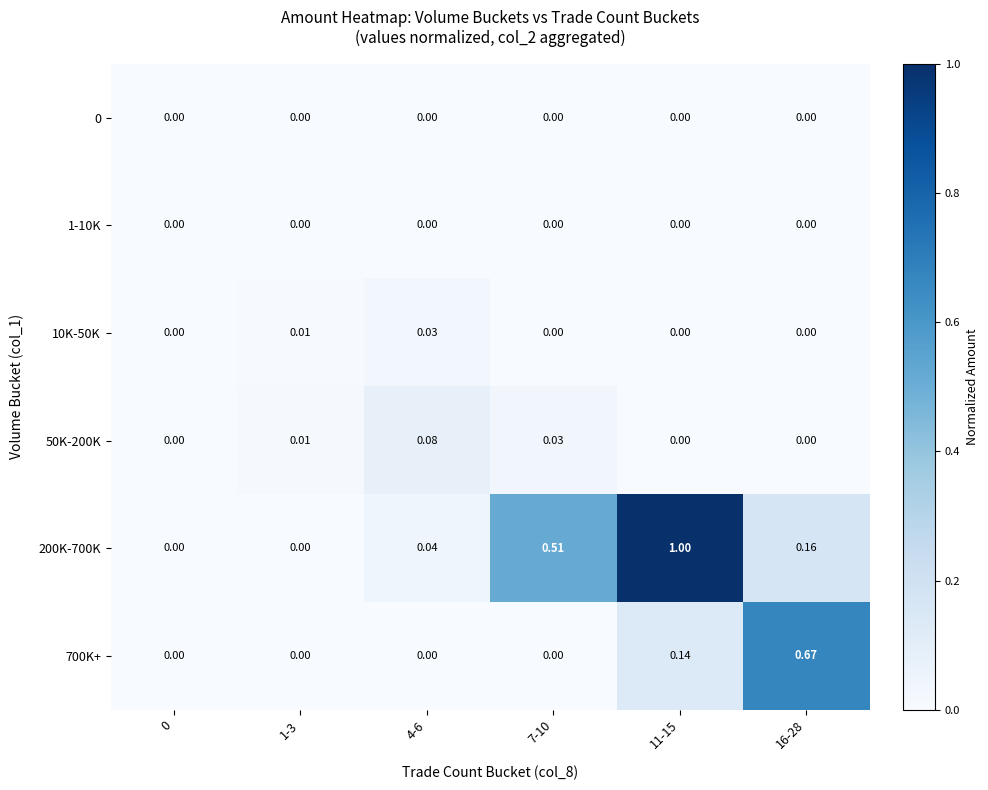

Reading left to right, what are all the values shown in this chart?

0: 0=0.0	1-3=0.0	4-6=0.0	7-10=0.0	11-15=0.0	16-28=0.0
1-10K: 0=0.0	1-3=0.0	4-6=0.0	7-10=0.0	11-15=0.0	16-28=0.0
10K-50K: 0=0.0	1-3=0.0	4-6=0.0	7-10=0.0	11-15=0.0	16-28=0.0
50K-200K: 0=0.0	1-3=0.0	4-6=0.1	7-10=0.0	11-15=0.0	16-28=0.0
200K-700K: 0=0.0	1-3=0.0	4-6=0.0	7-10=0.5	11-15=1.0	16-28=0.2
700K+: 0=0.0	1-3=0.0	4-6=0.0	7-10=0.0	11-15=0.1	16-28=0.7